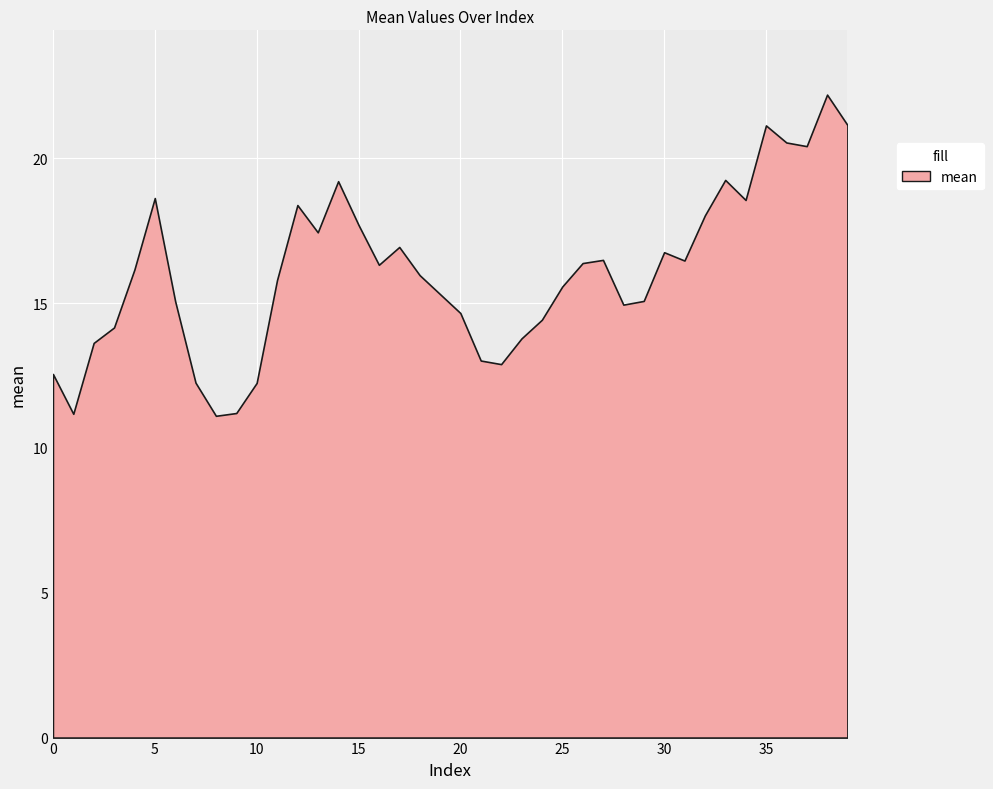

What is the minimum value shown in the chart?

11.1